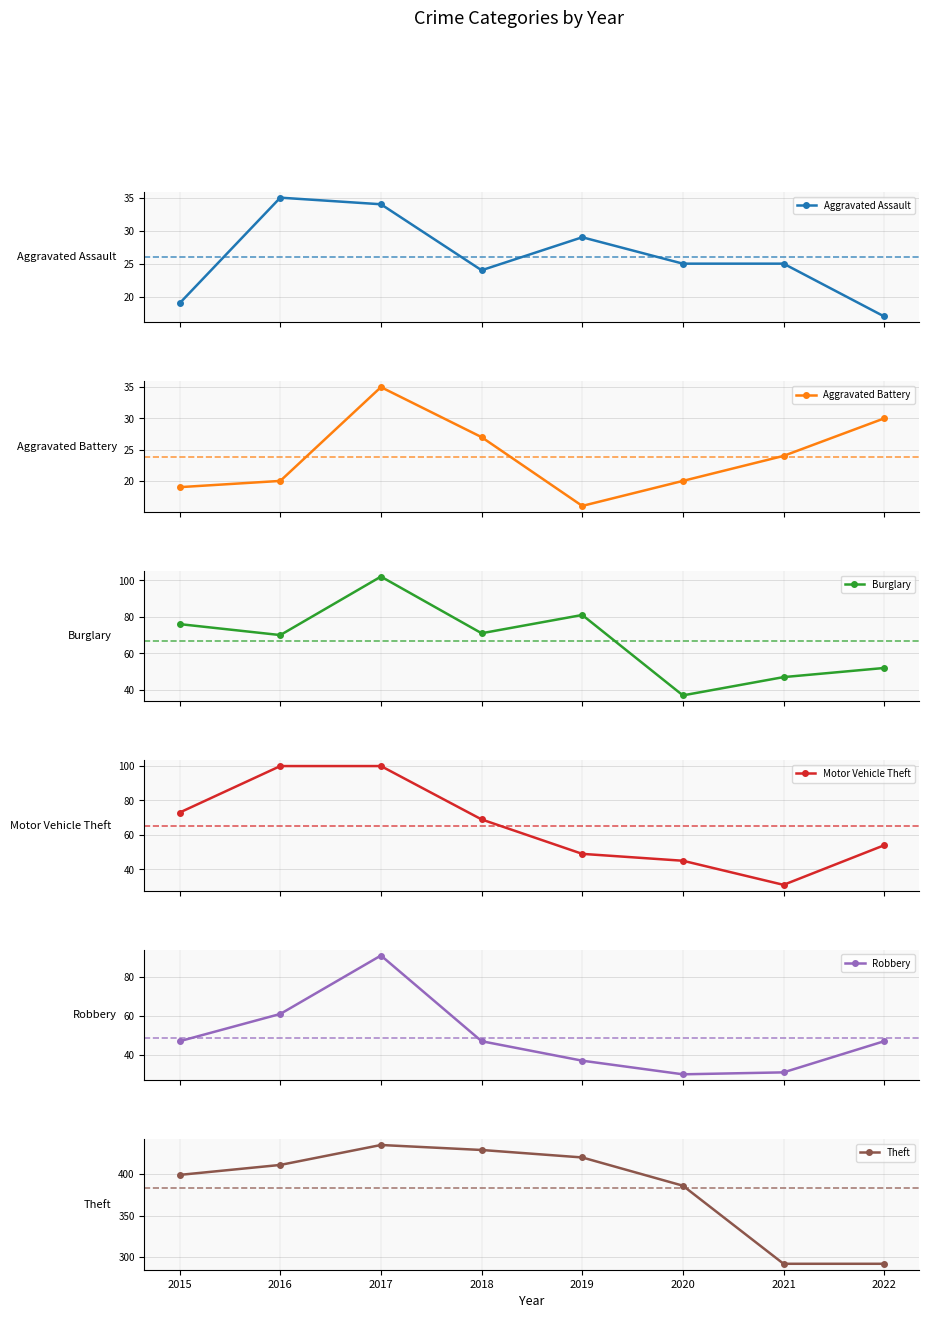

The value of Aggravated Assault at 2016 is 35. True or false?

True